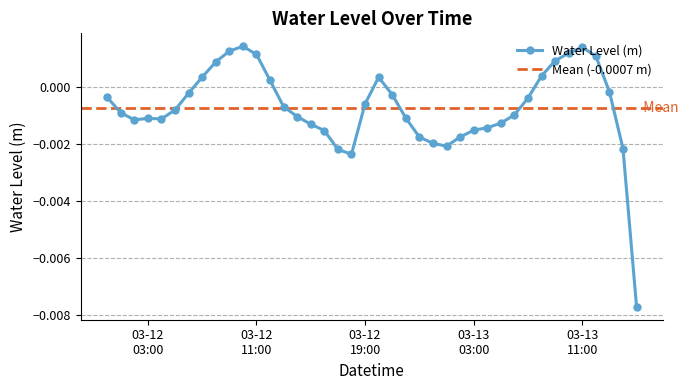

What is the label of the 34th point from the right?

2024-03-12 06:00